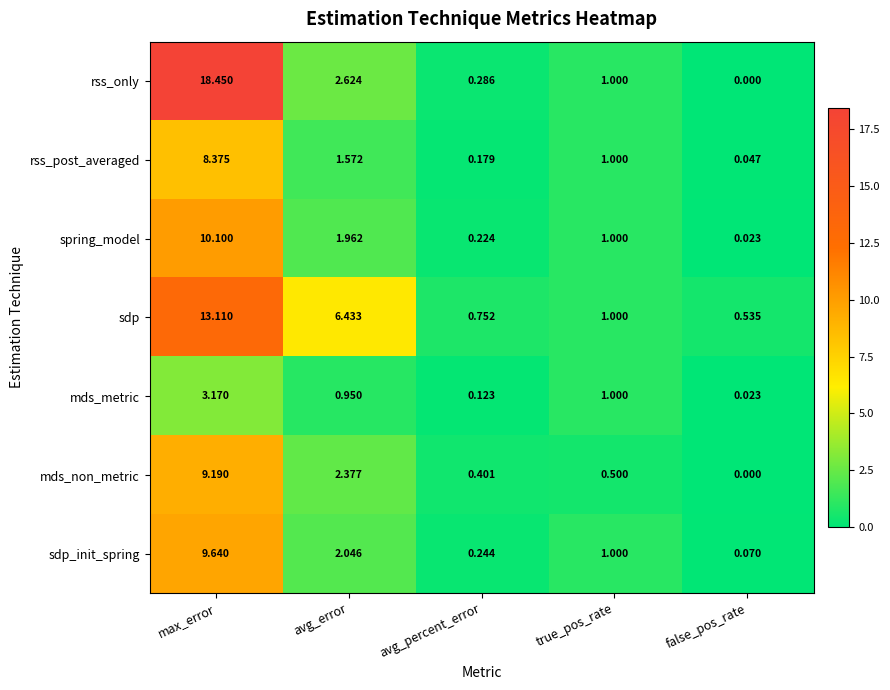

What is the difference between the highest and lowest values at true_pos_rate?

0.5